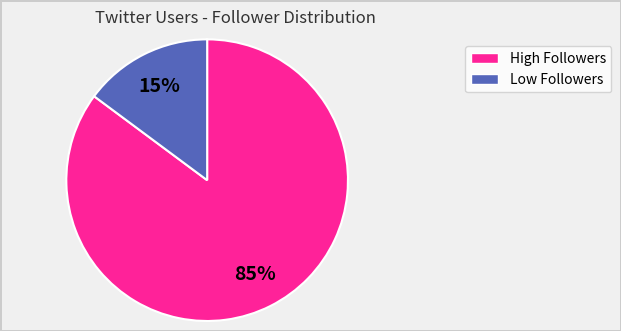

To the nearest percent, what is the difference between the largest and smallest slice percentages?

70%